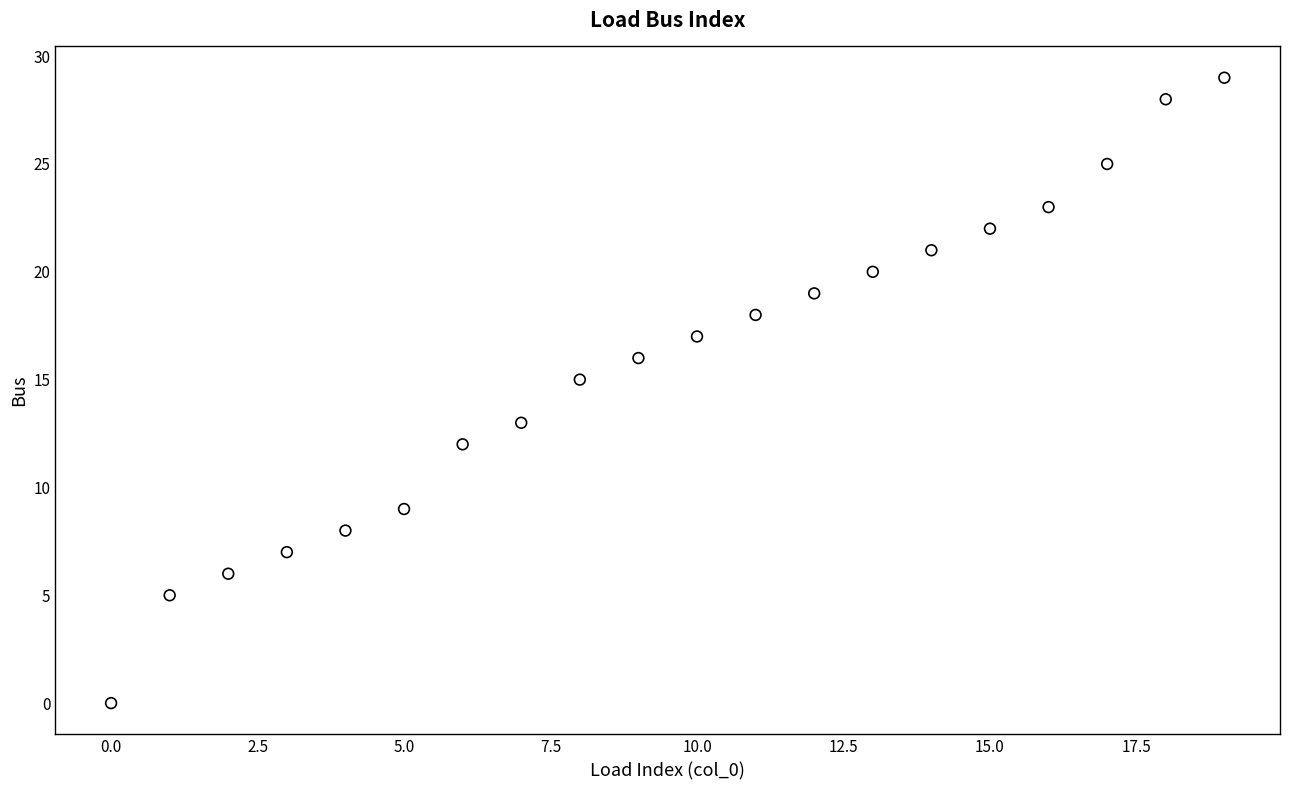

What is the range of Y values (max minus min)?

29